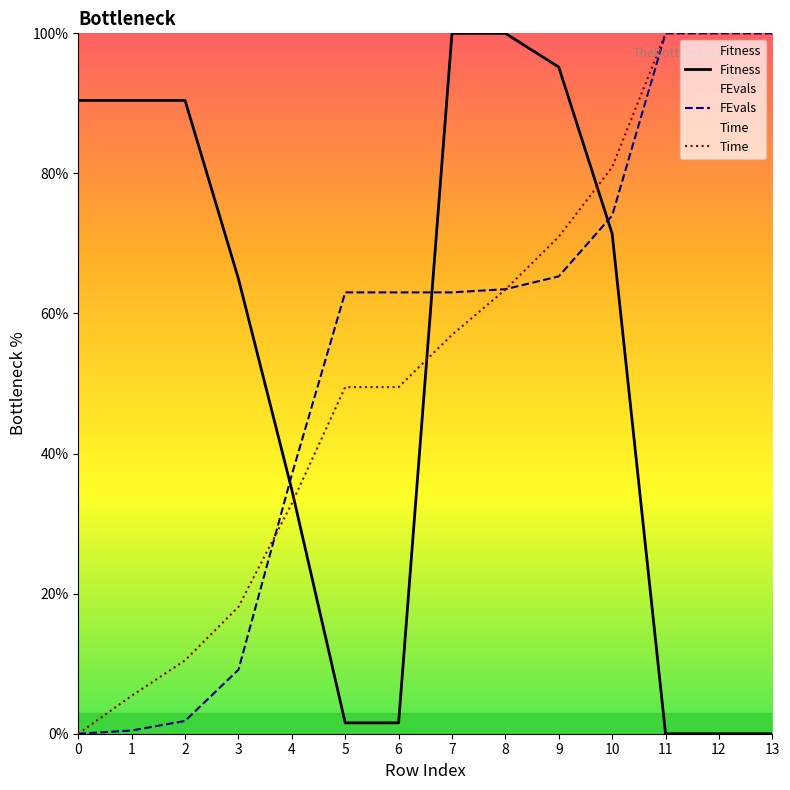

The Fitness series shows 1.6 at 5. True or false?

True